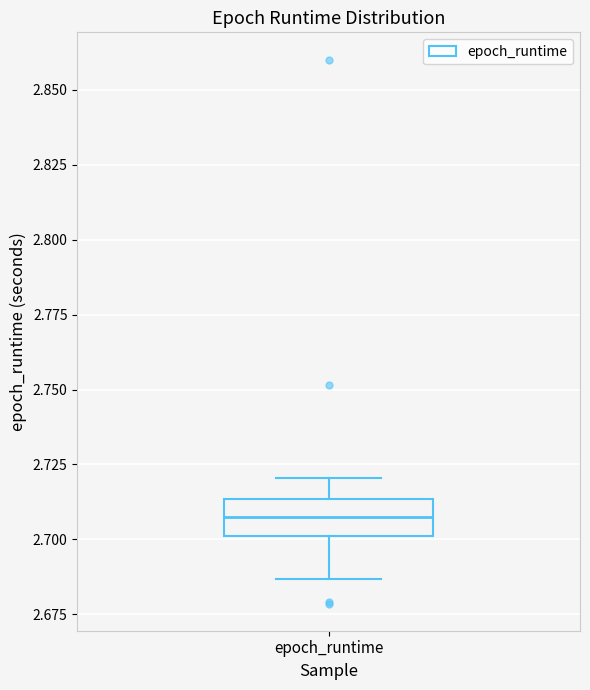

Where does the lower whisker of the box for epoch_runtime end on the y-axis? The values are not printed on the chart, so give them approximately, as read against the axis.

2.685